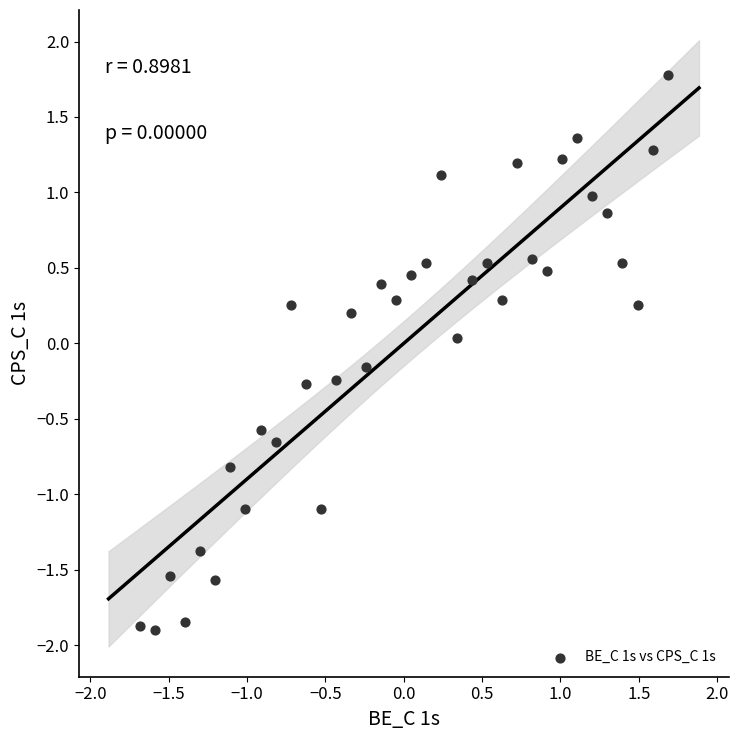

What is the range of Y values (max minus min)?

3.7